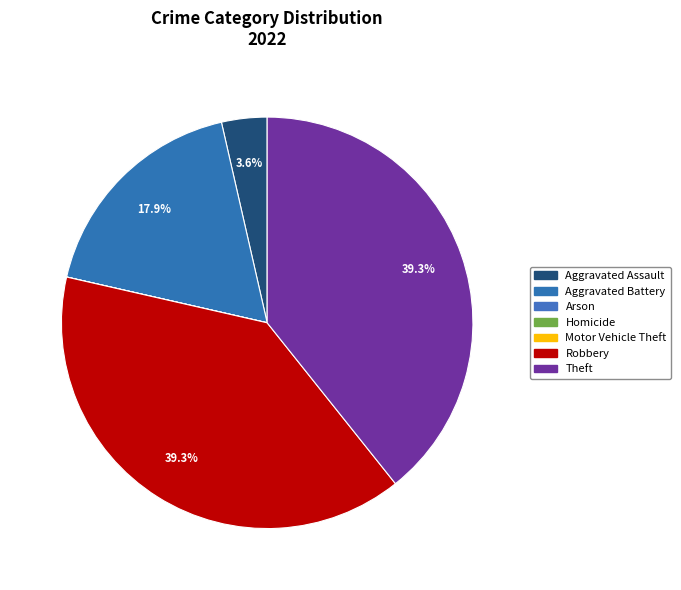

Rank the categories by value from lowest to highest.

Arson, Homicide, Motor Vehicle Theft, Aggravated Assault, Aggravated Battery, Robbery, Theft